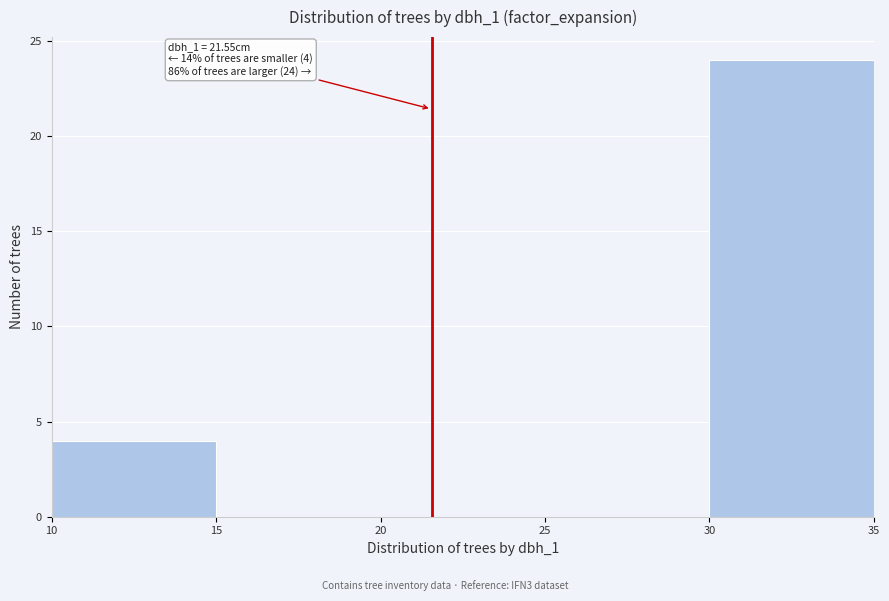

Over which range of the x-axis is the bar tallest?

30 to 35